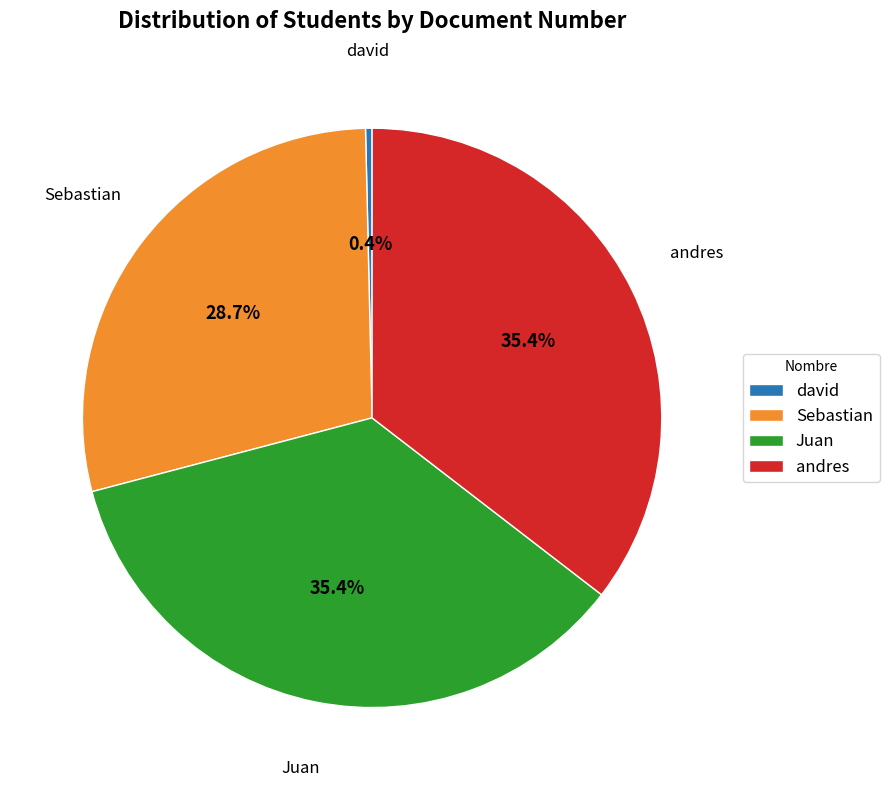

How many segments does this pie chart have?

4